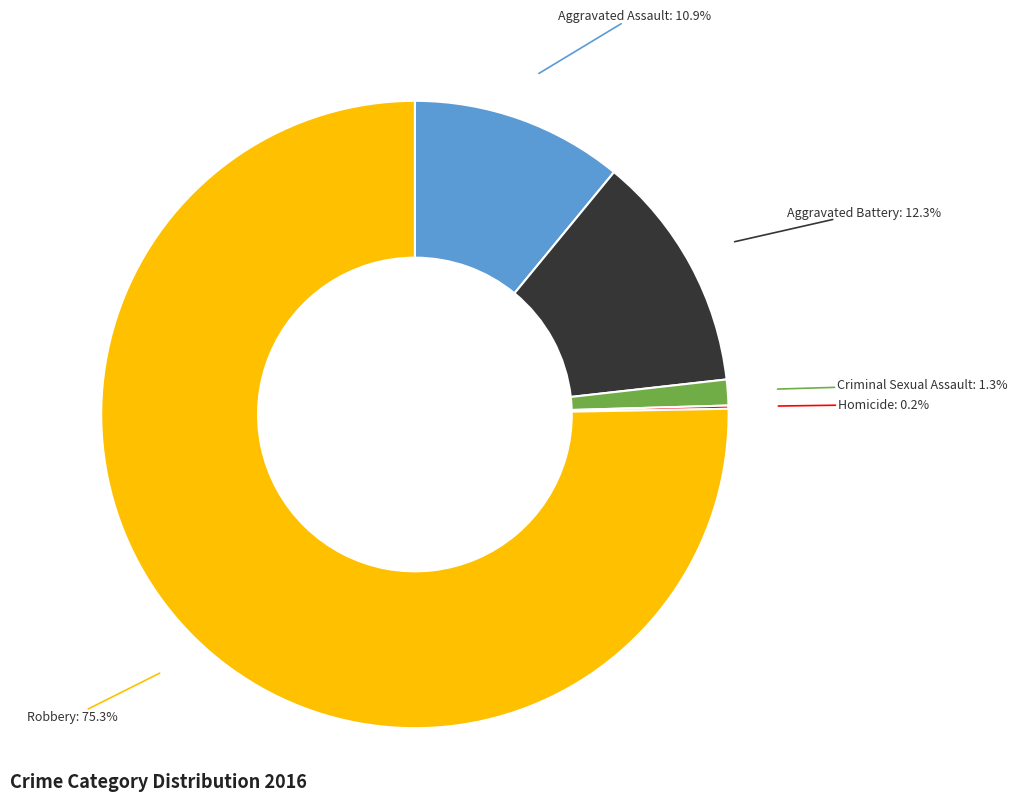

To the nearest percent, what is the combined percentage of Criminal Sexual Assault and Aggravated Assault?

12%